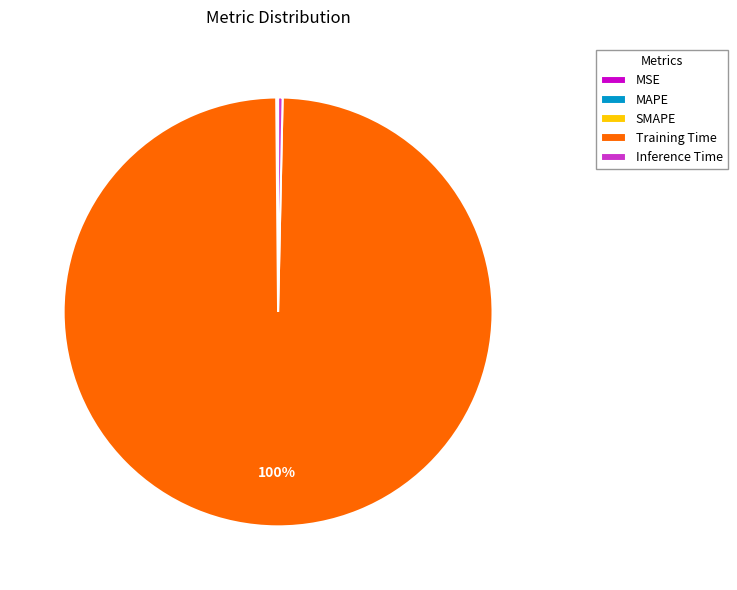

Which slice represents more than half of the pie?

Training Time